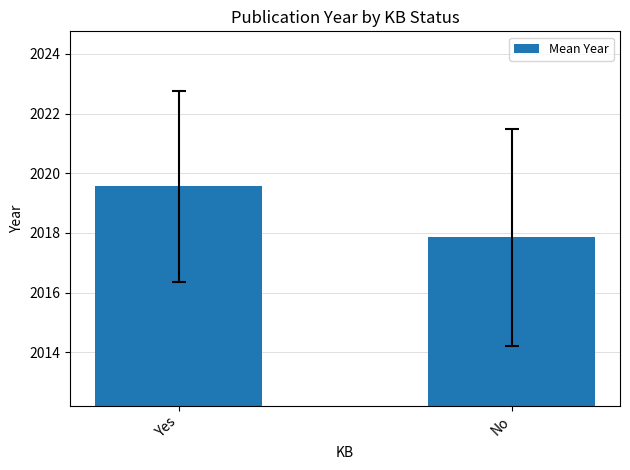

Which label corresponds to the largest value in the chart?

Yes